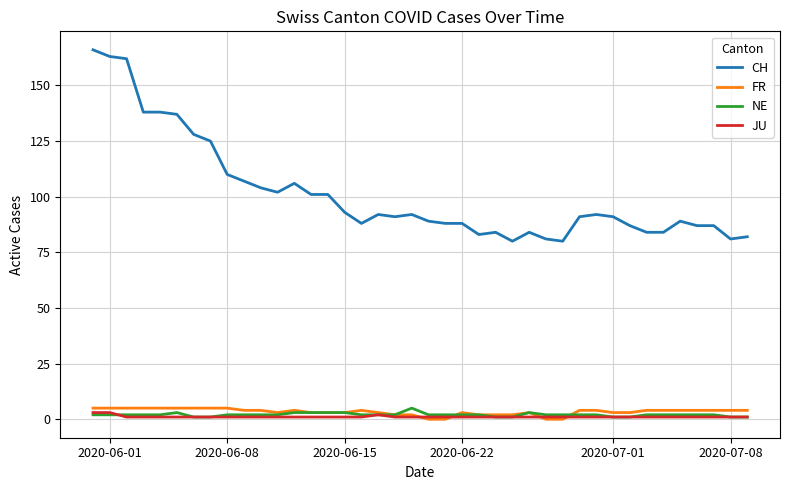

Which series has the largest total across all categories?

CH